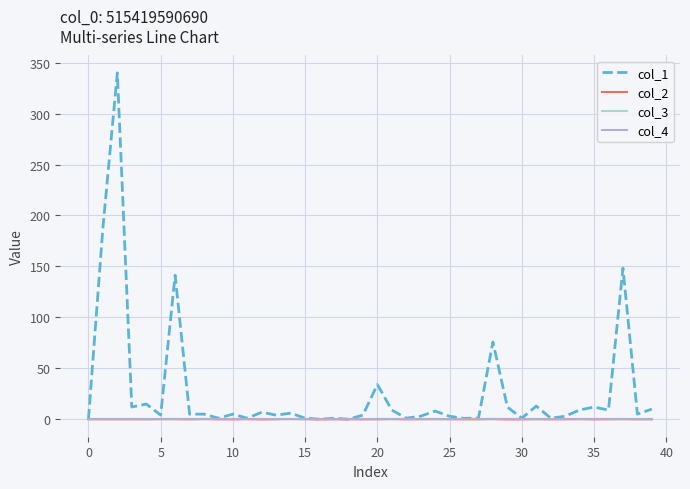

Does the chart have visible grid lines?

Yes